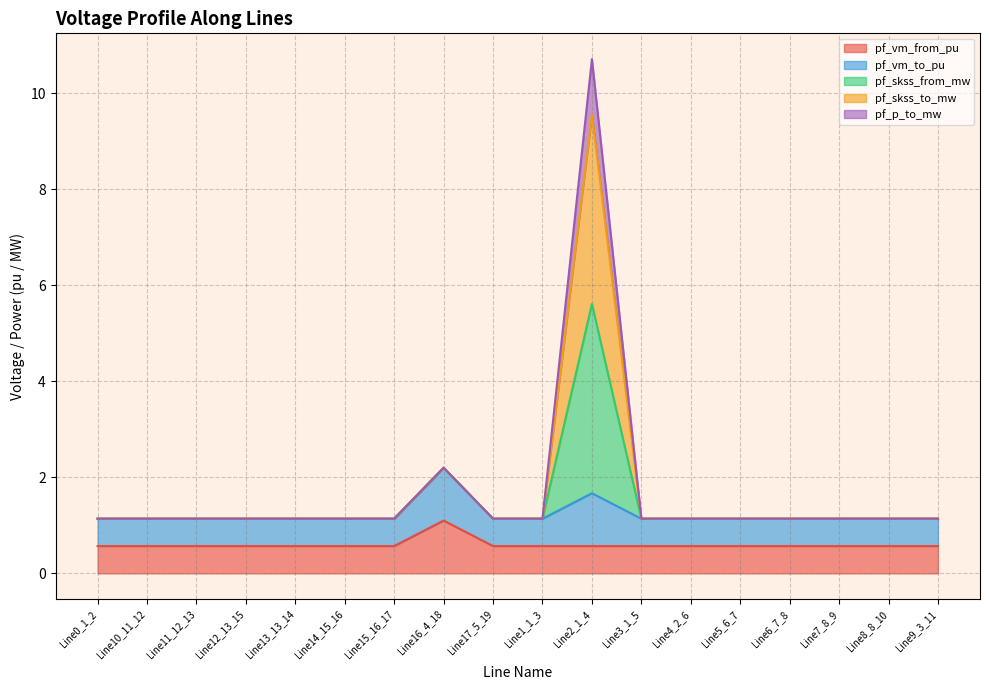

Does the chart display data point markers on the line(s)?

No